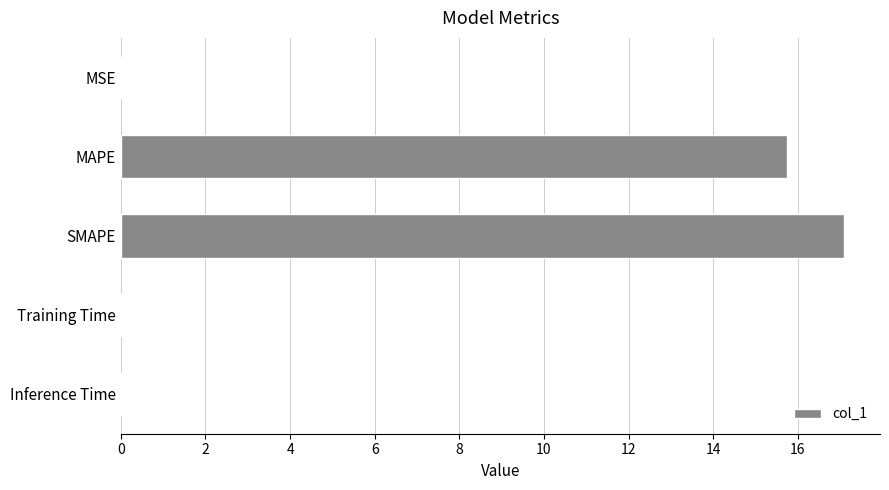

What is the sum of all values?

32.9